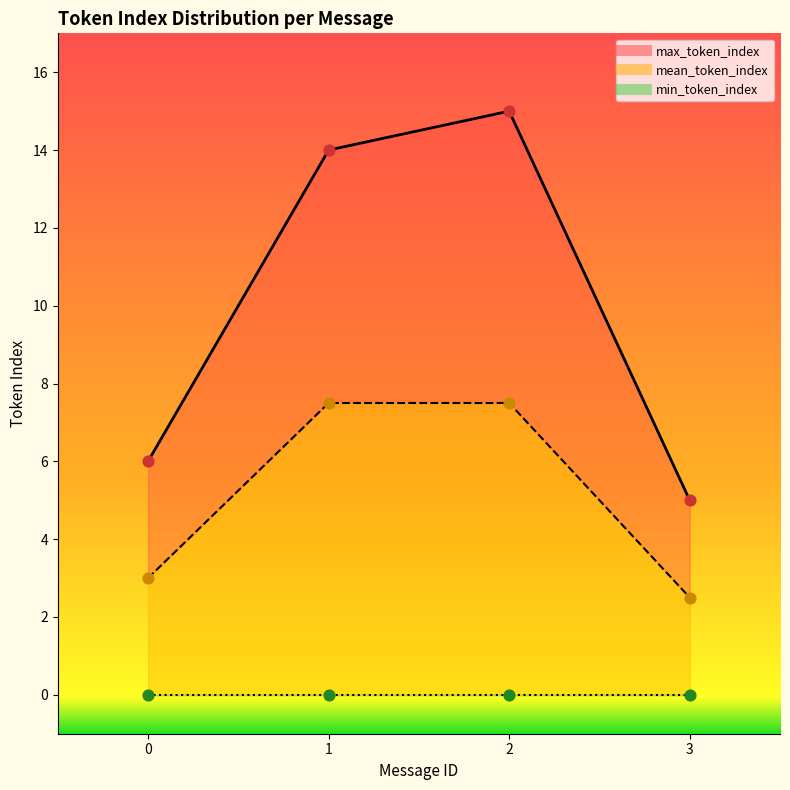

Which series has the largest Y range (max minus min)?

max_token_index